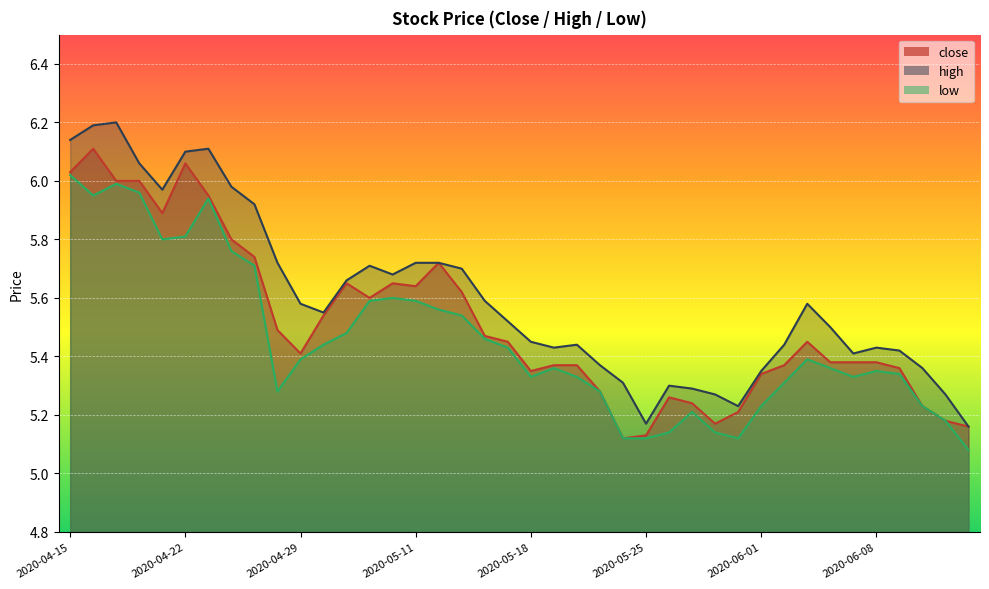

Is it true that low equals 3.6 at 2020-06-10?

False